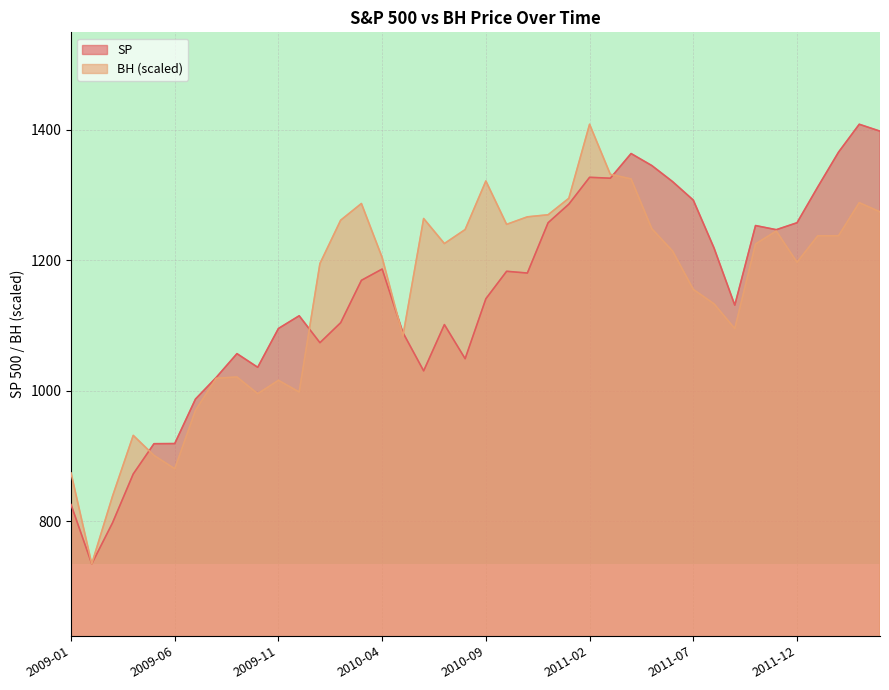

Does the chart display data point markers on the line(s)?

No